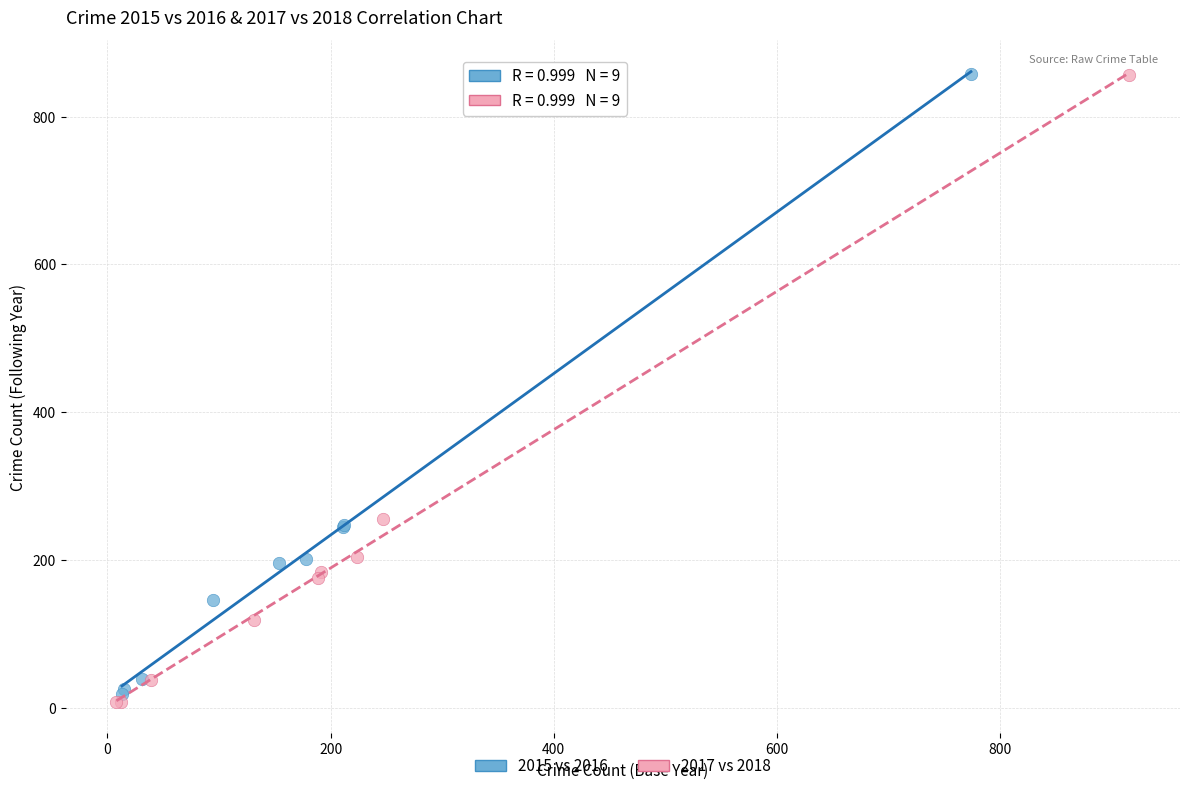

Which series has the largest Y range (max minus min)?

2017 vs 2018